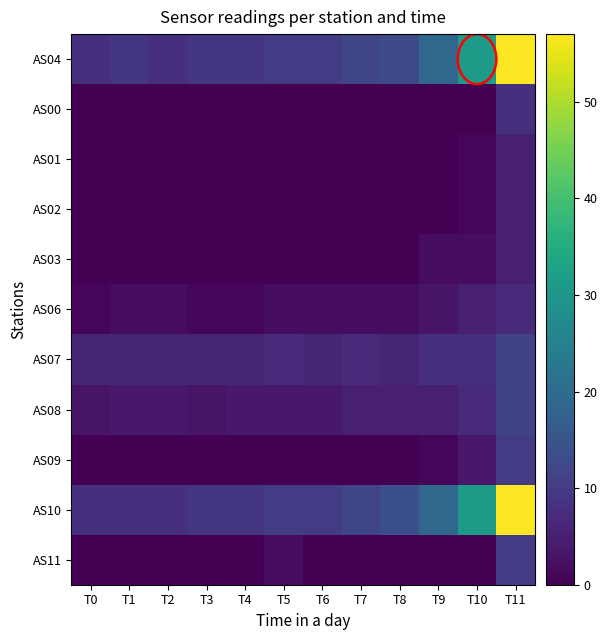

Which label corresponds to the smallest value in the chart?

T0